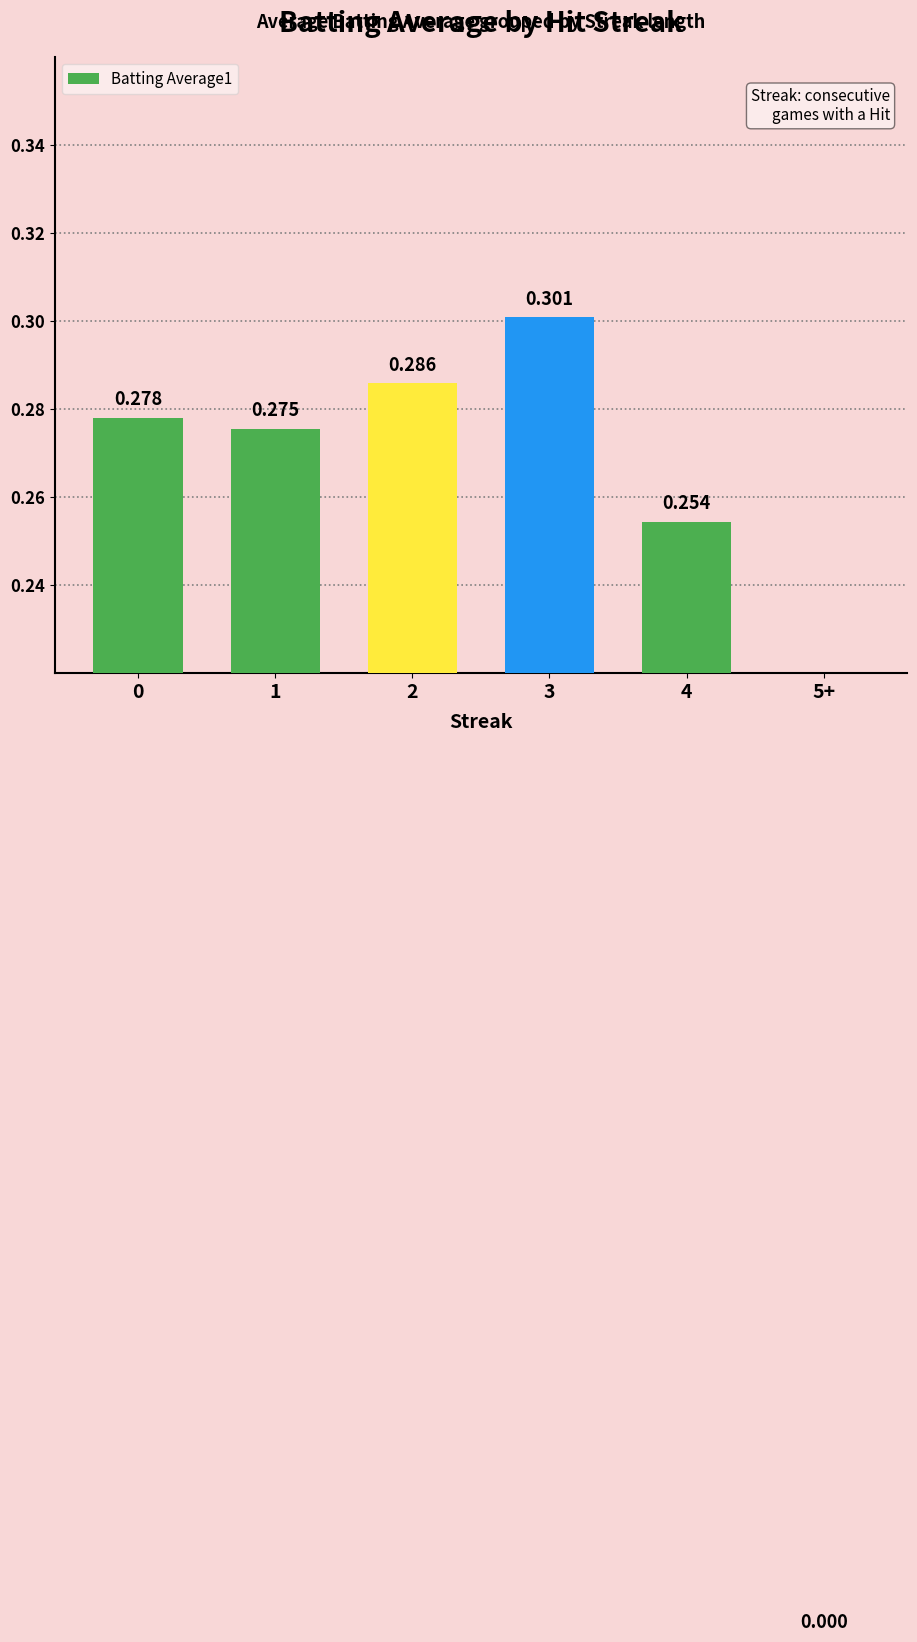

Reading left to right, list all the values displayed in this chart.

0.3	0.3	0.3	0.3	0.3	0.0